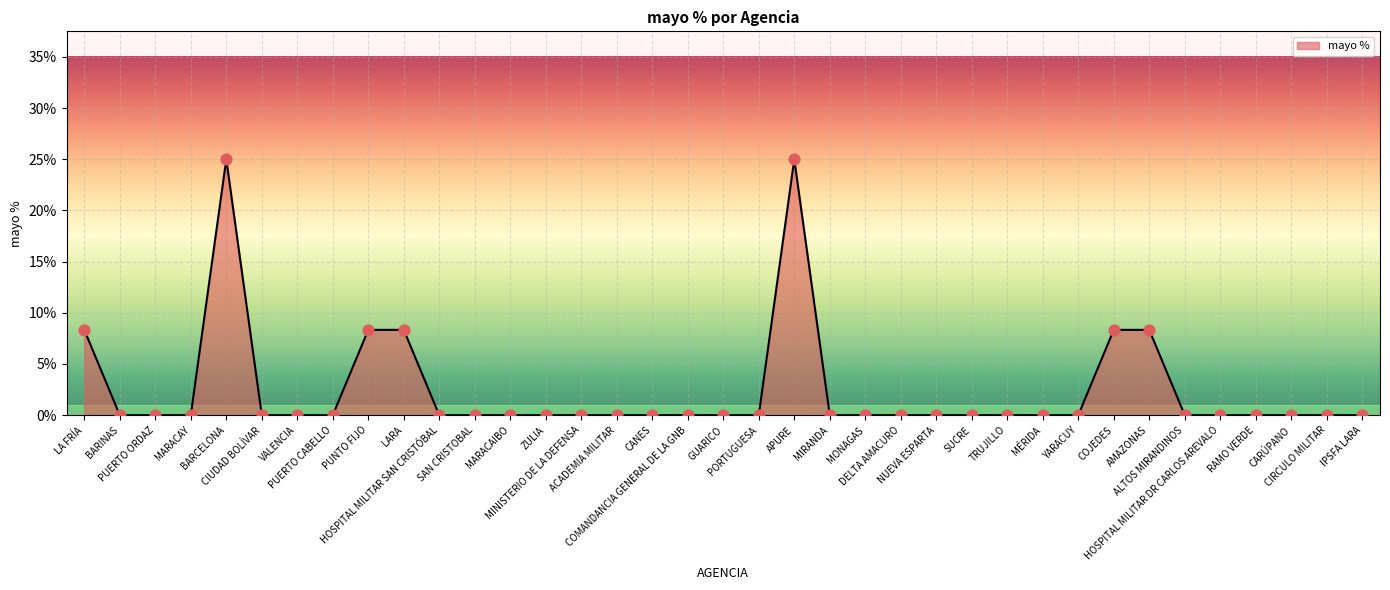

Is this an area chart (filled region under the line)?

Yes